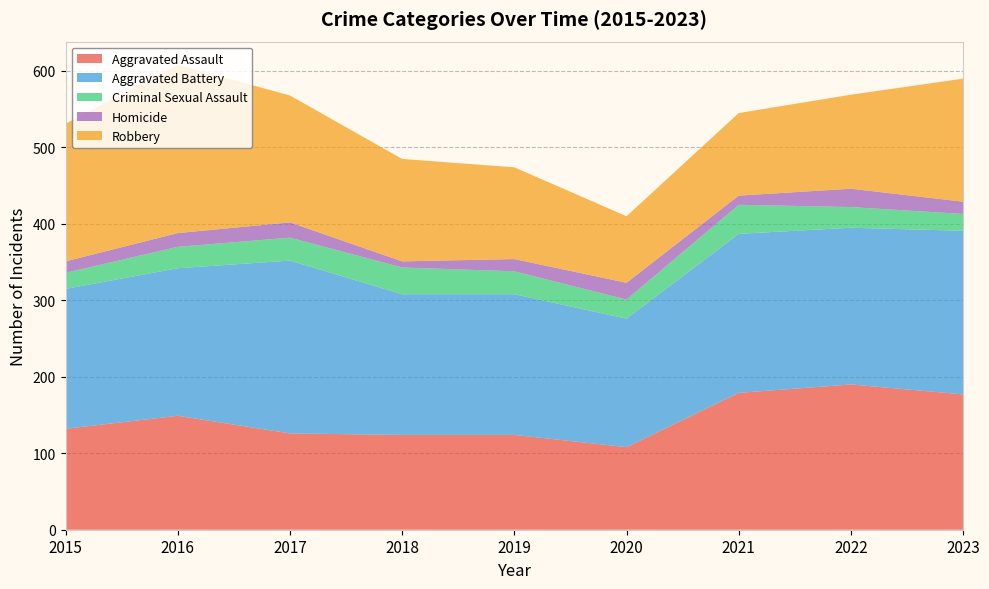

Reading left to right, what are all the values shown in this chart?

Aggravated Assault: 2015=132	2016=149	2017=126	2018=124	2019=124	2020=108	2021=179	2022=190	2023=177
Aggravated Battery: 2015=183	2016=193	2017=226	2018=184	2019=184	2020=168	2021=208	2022=205	2023=214
Criminal Sexual Assault: 2015=21	2016=28	2017=30	2018=35	2019=30	2020=25	2021=38	2022=27	2023=22
Homicide: 2015=15	2016=18	2017=20	2018=8	2019=16	2020=22	2021=12	2022=24	2023=16
Robbery: 2015=180	2016=220	2017=166	2018=134	2019=120	2020=87	2021=108	2022=123	2023=161